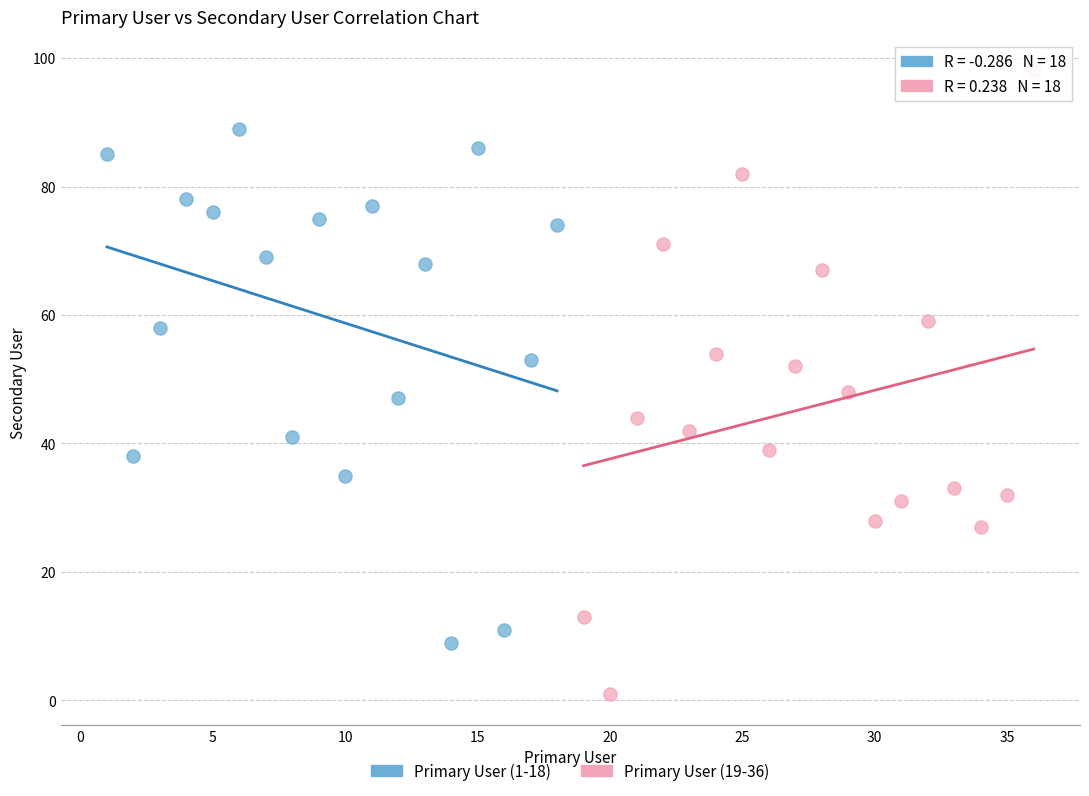

Which series contains the lowest Y value?

Primary User (19-36)